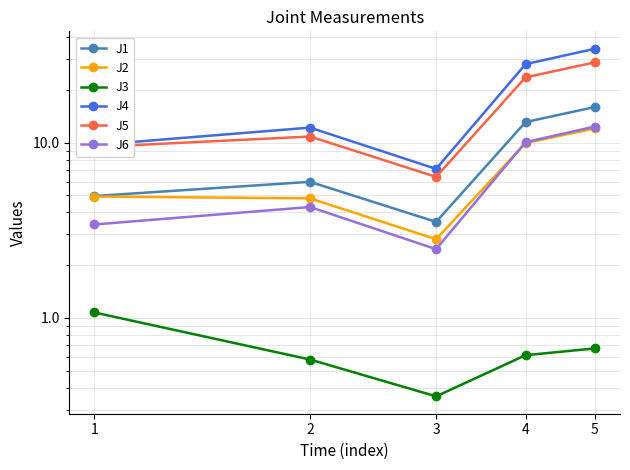

How many data points in J6 are above 4?

3